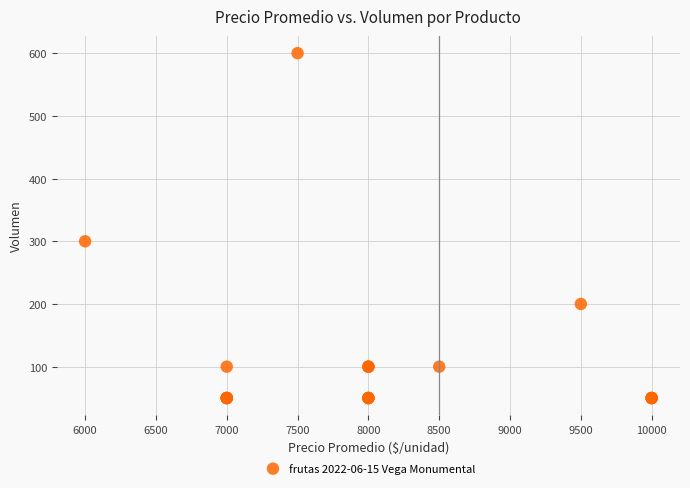

What Y value in the scatter plot is closest to 325?

300